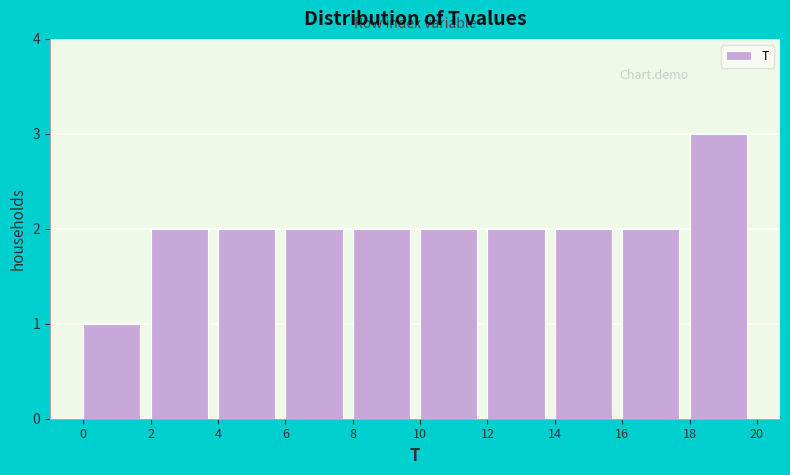

Reading left to right, list every bar in this chart as the range it spans on the x-axis followed by its height. The values are not printed on the chart, so give them approximately, as read against the axis.

0 to 2: 1
2 to 4: 2
4 to 6: 2
6 to 8: 2
8 to 10: 2
10 to 12: 2
12 to 14: 2
14 to 16: 2
16 to 18: 2
18 to 20: 3